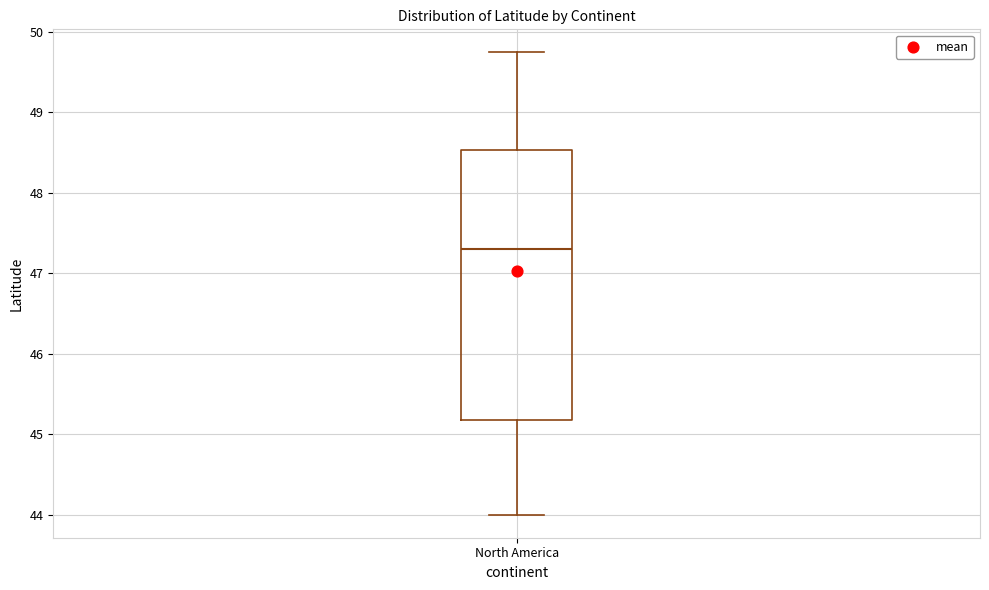

Transcribe this box plot: give where the median line is, the range the box spans, and where the two whiskers end, as read against the y-axis. The values are not printed on the chart, so give them approximately, as read against the axis.

median 47.3, box 45.2 to 48.5, whiskers 44.0 to 49.7